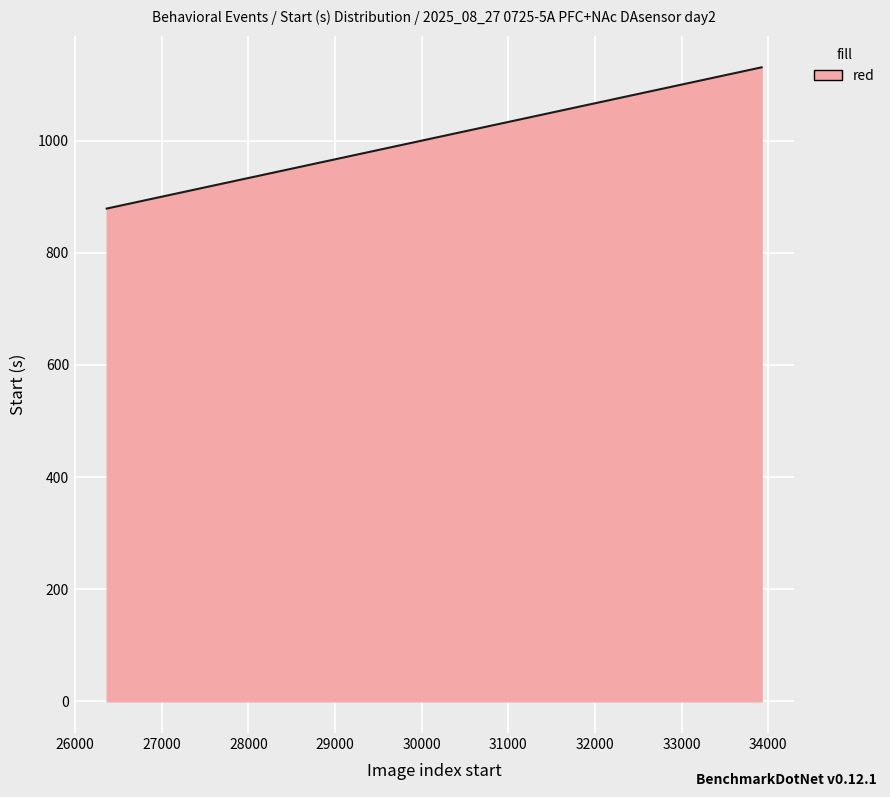

What is the smallest value displayed?

878.8